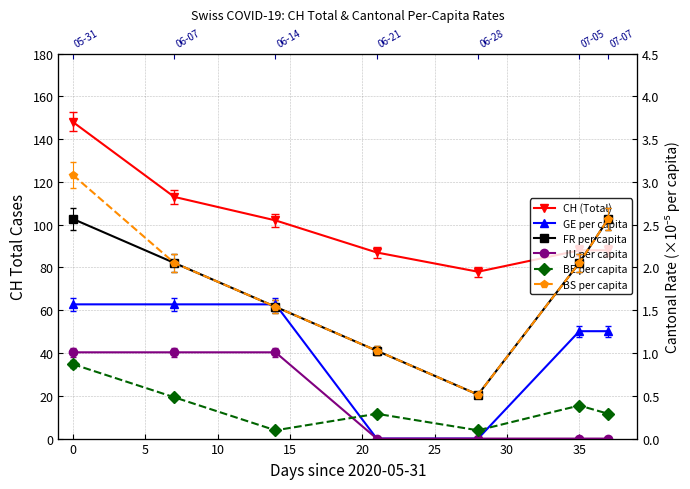

Rank the series by their maximum value, from lowest to highest.

BE per capita, JU per capita, GE per capita, FR per capita, BS per capita, CH (Total)